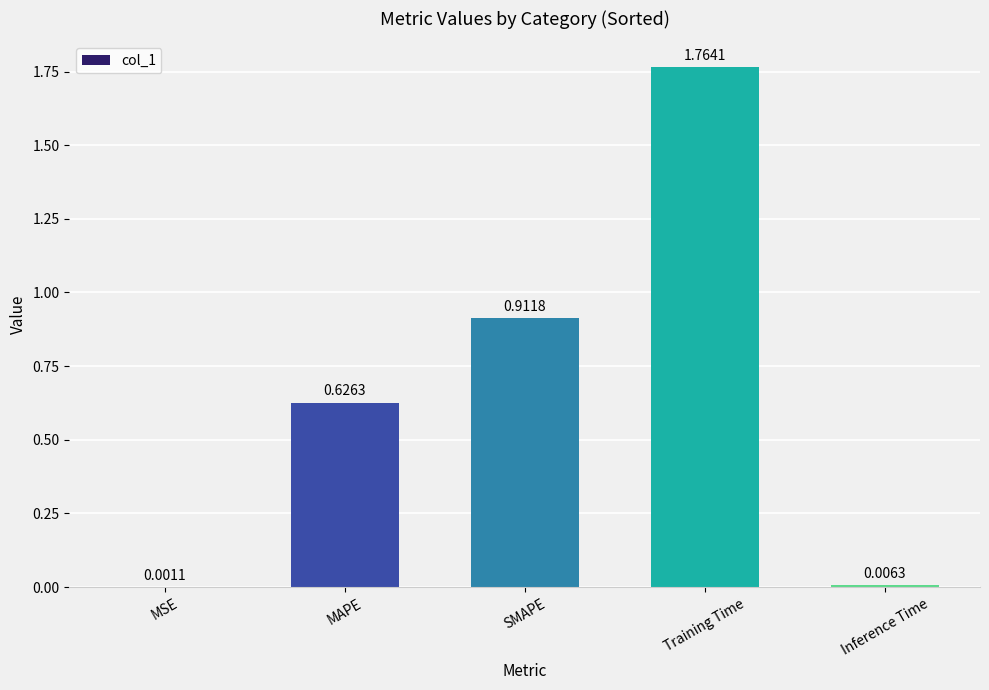

What is the sum of all values?

3.3